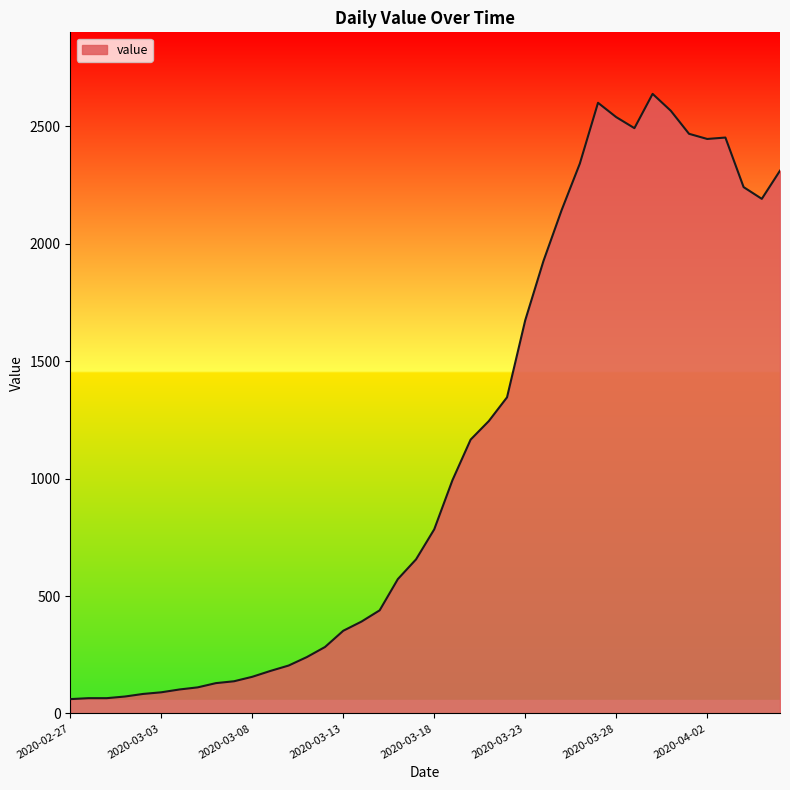

What is the difference between the maximum and minimum values?

2577